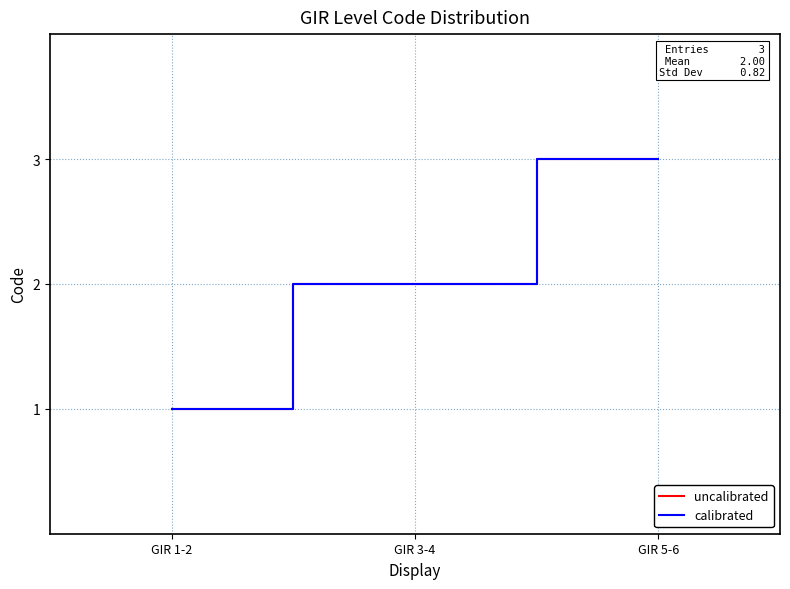

Reading right to left, extract all data points from this chart.

uncalibrated: 3	2	1
calibrated: 3	2	1